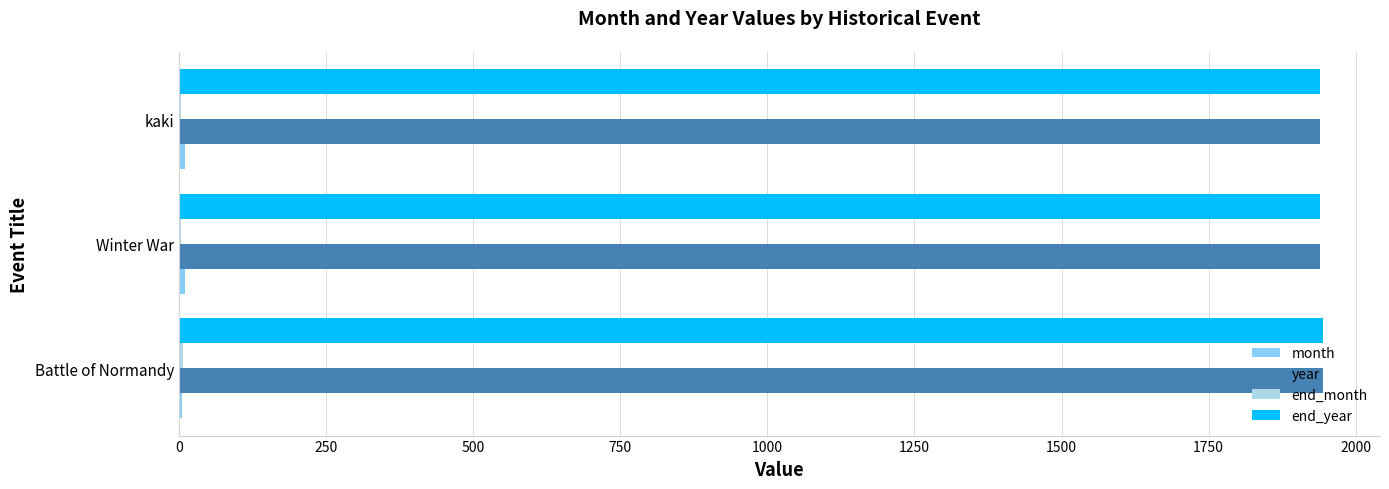

The end_year series shows 1940 at Winter War. True or false?

True